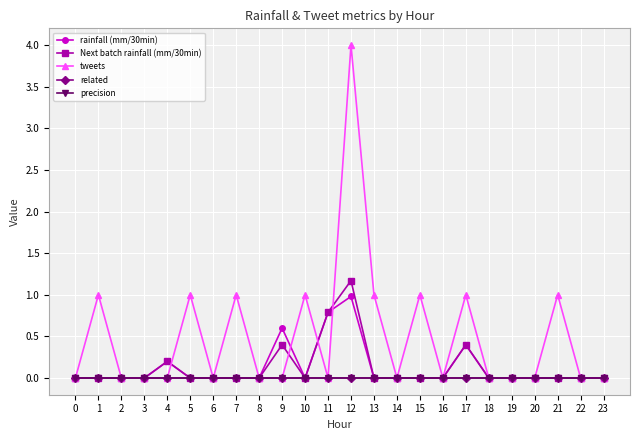

Is this an area chart (filled region under the line)?

No